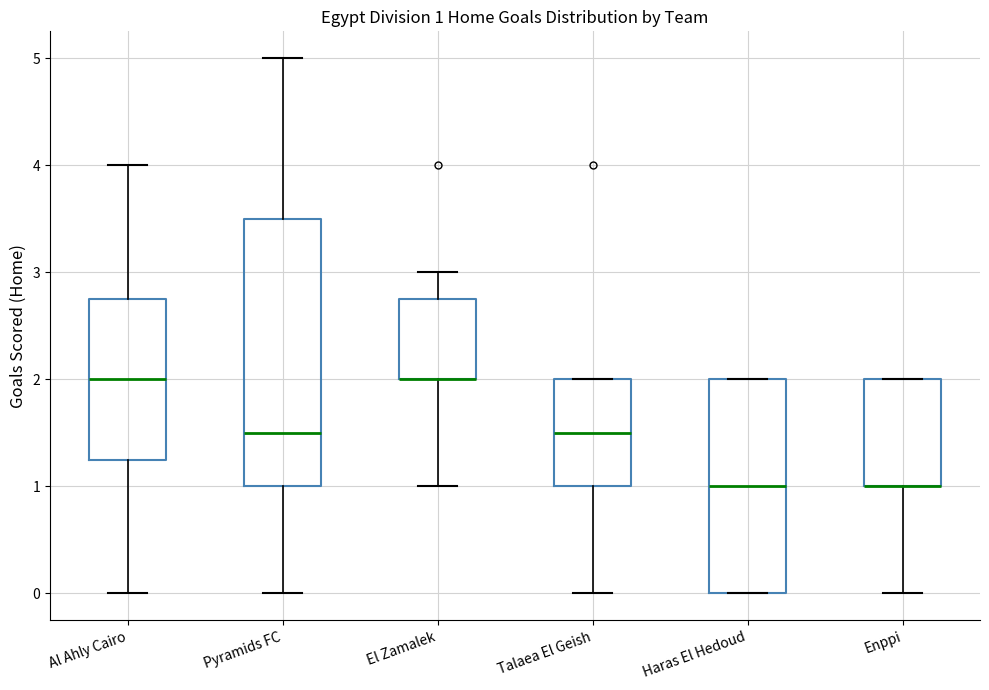

Comparing the boxes themselves (not the whiskers), which one is the tallest?

Pyramids FC